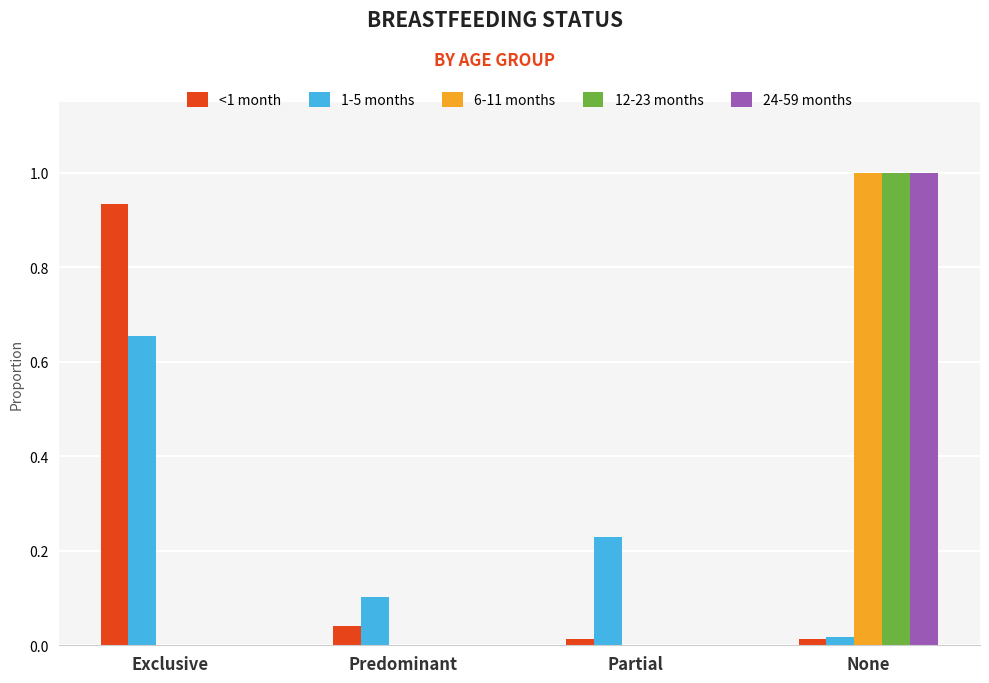

Is the value of 1-5 months at Partial greater than the value of <1 month at None?

Yes